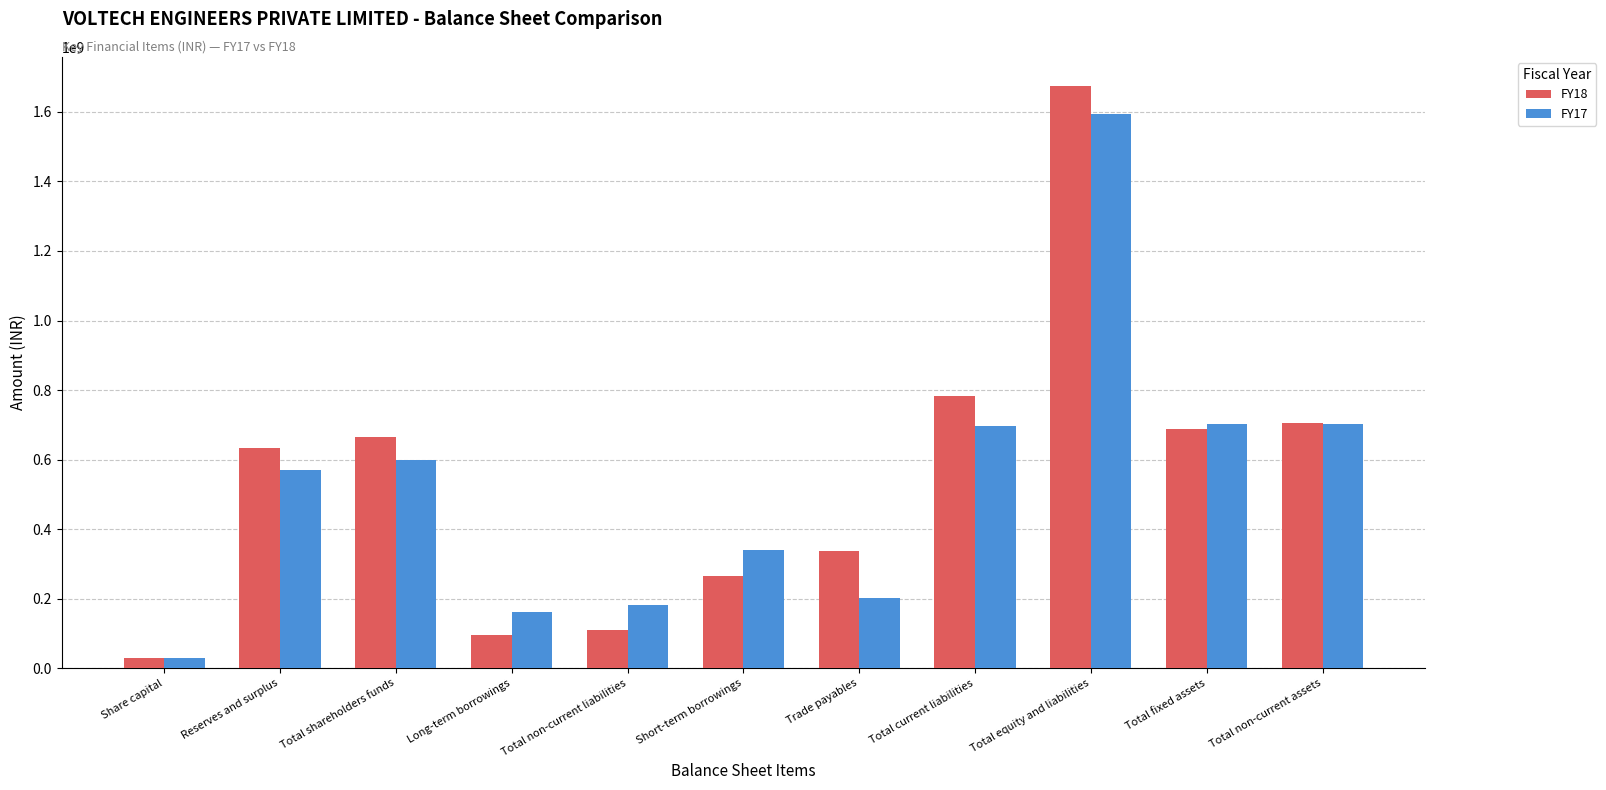

Between Share capital and Long-term borrowings, which series saw the biggest shift?

FY17